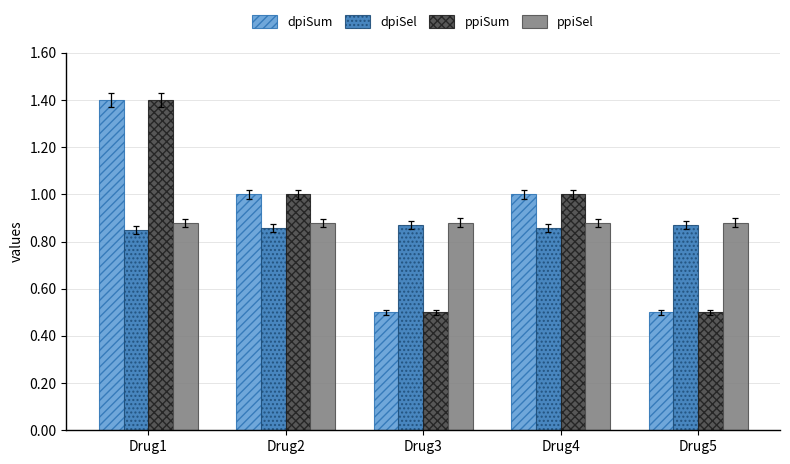

What is the difference between the second highest and minimum values in the dpiSum series?

0.5